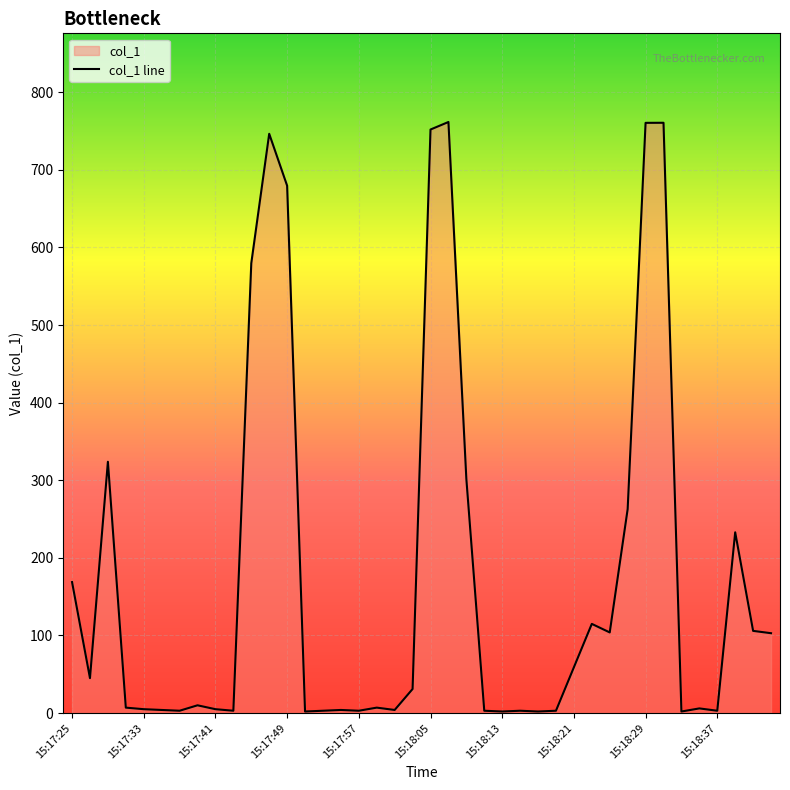

What is the difference between the maximum and minimum values?

759.6